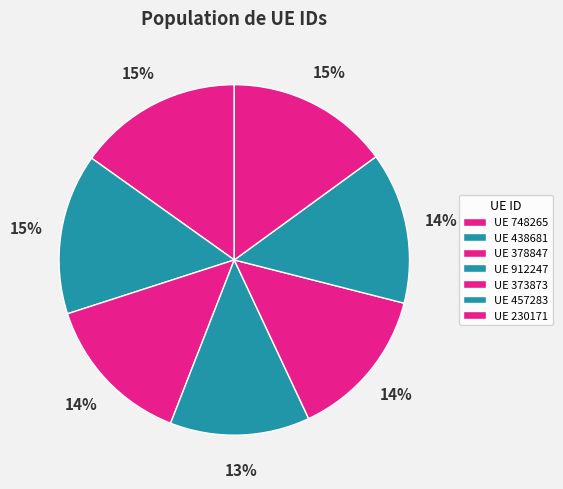

How many segments does this pie chart have?

7